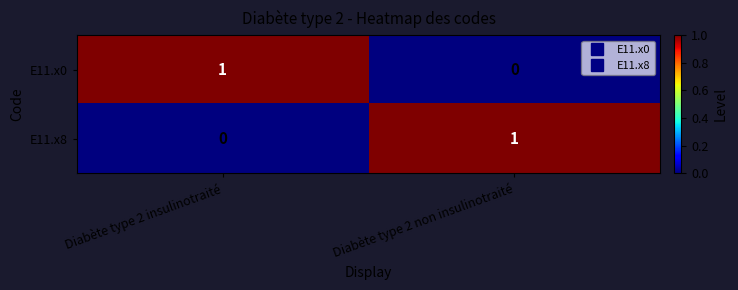

The E11.x8 series shows 0 at Diabète type 2 insulinotraité. True or false?

True